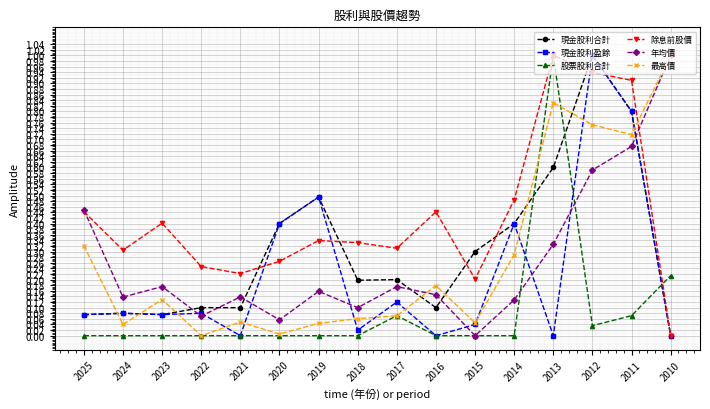

What is the value of the 最高價 point at the 16th from the left?

1.0